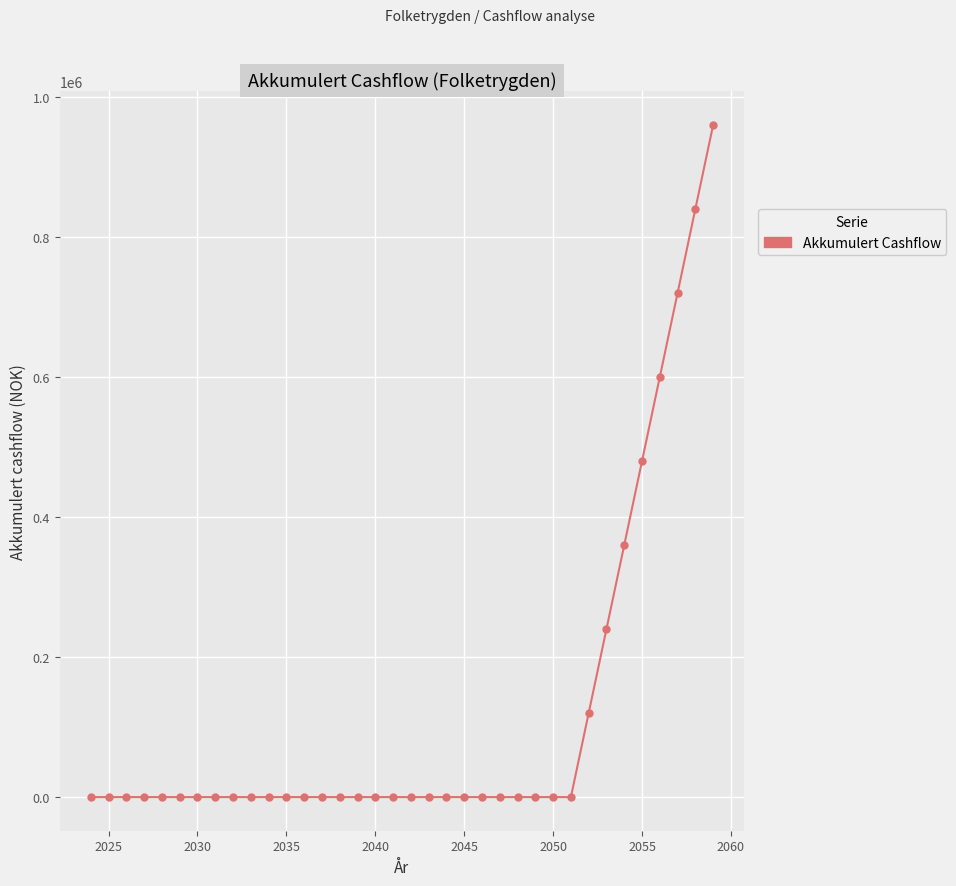

What is the difference between the maximum and minimum values?

960056